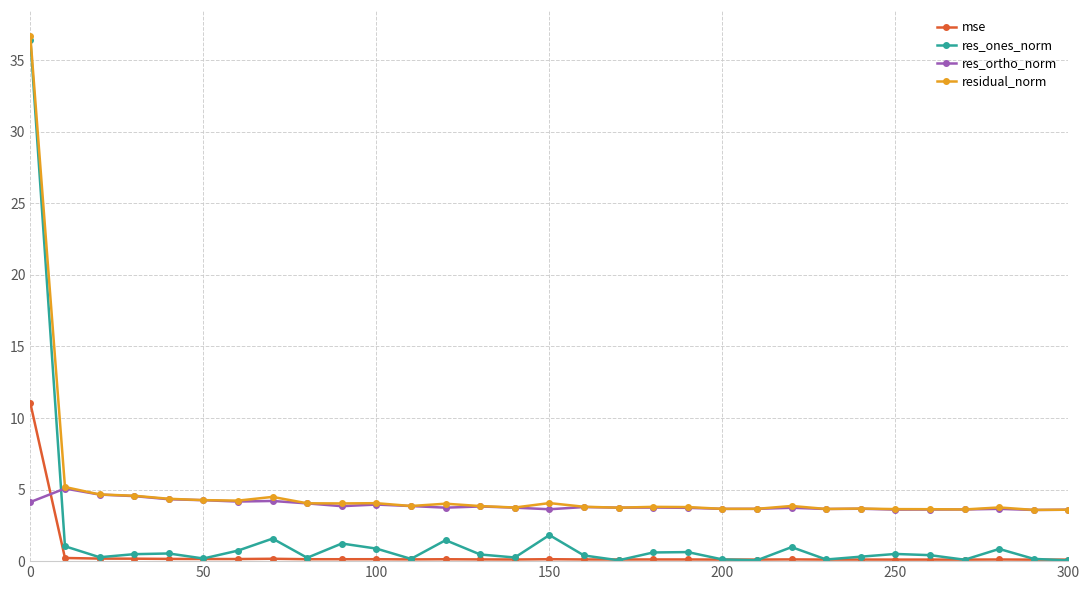

True or false: res_ortho_norm and res_ones_norm cross at least once.

True